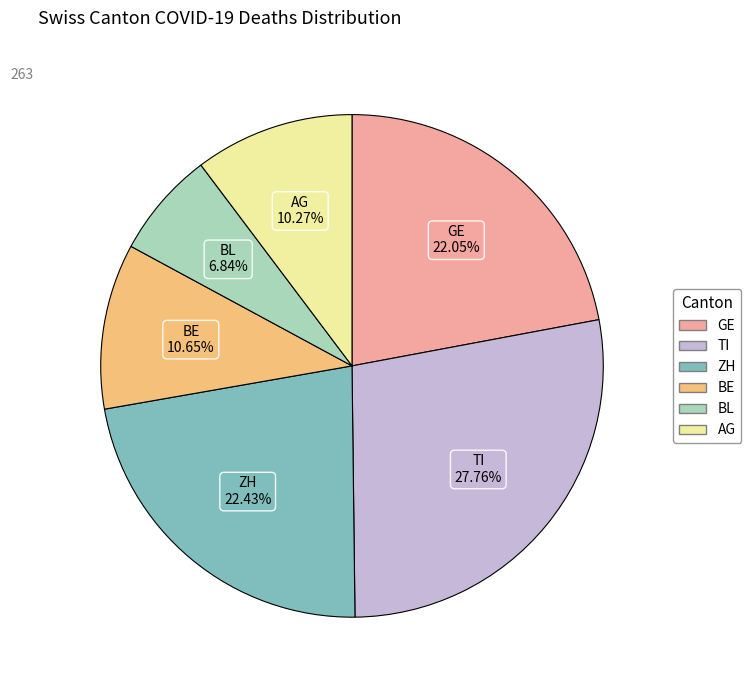

Which has a higher value, TI or BL?

TI